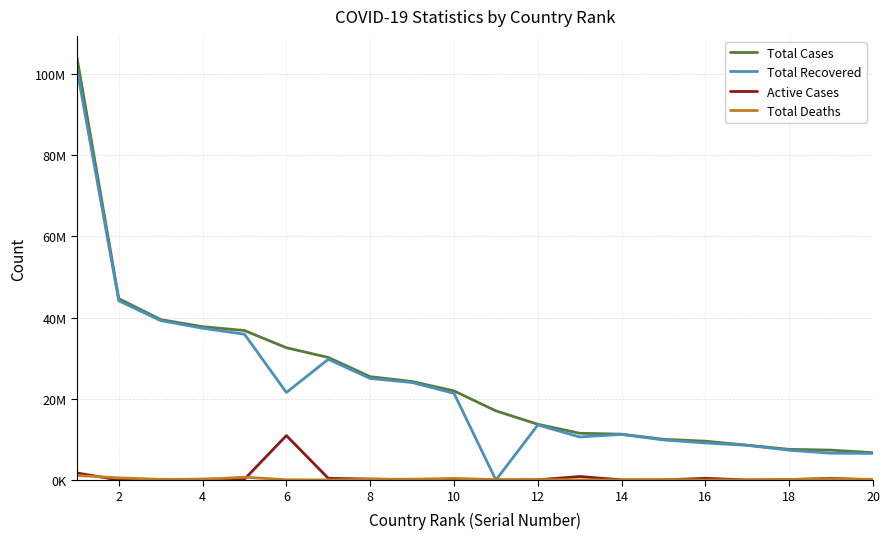

Does the chart display data point markers on the line(s)?

No